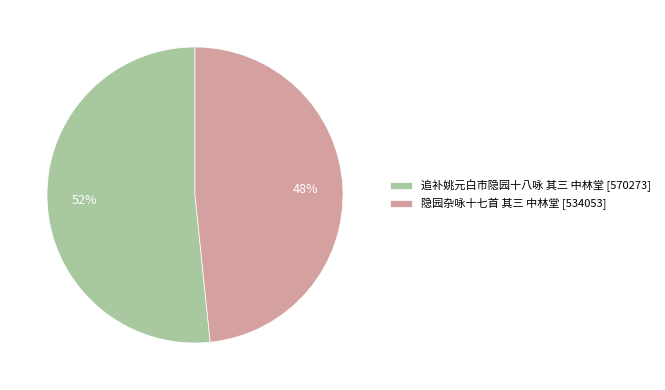

Is there any slice that represents more than half of the pie?

Yes